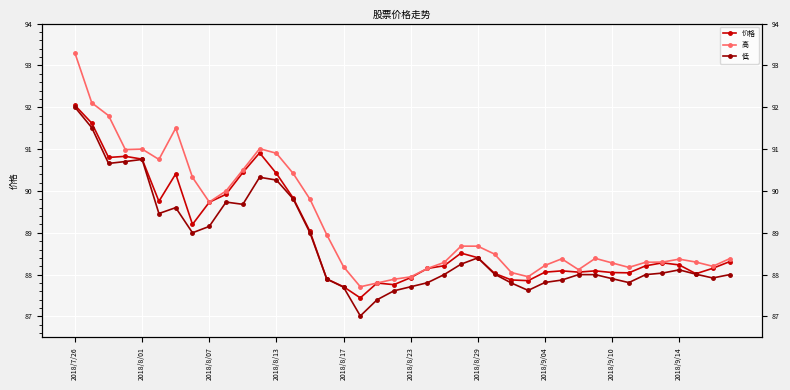

In 高, how many points are lower than both neighbors (excluding endpoints)?

8